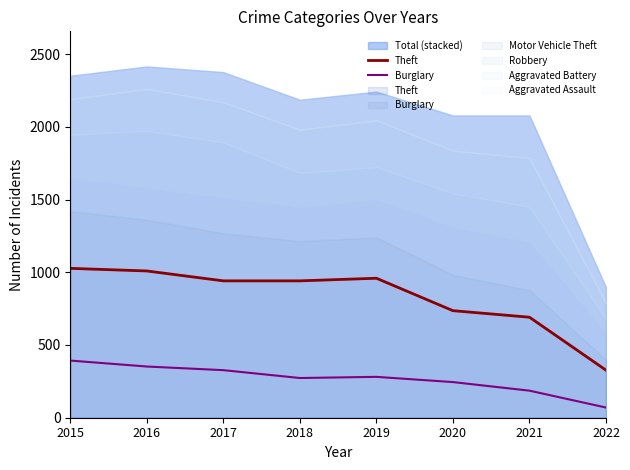

How many data points in Burglary are less than 281?

4